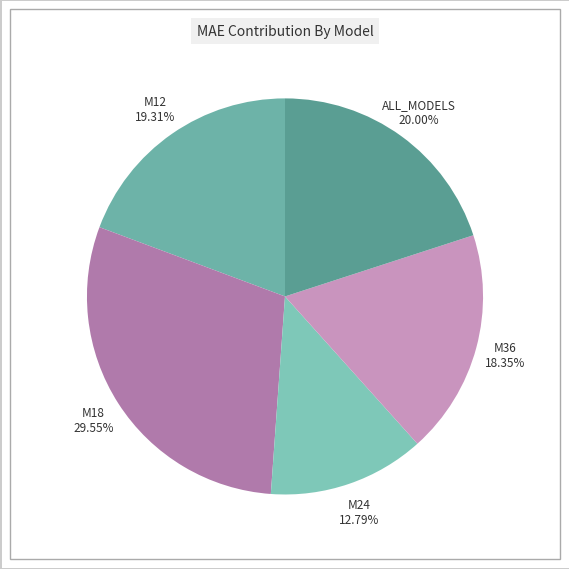

How much of the chart is everything except M24?

87.2%